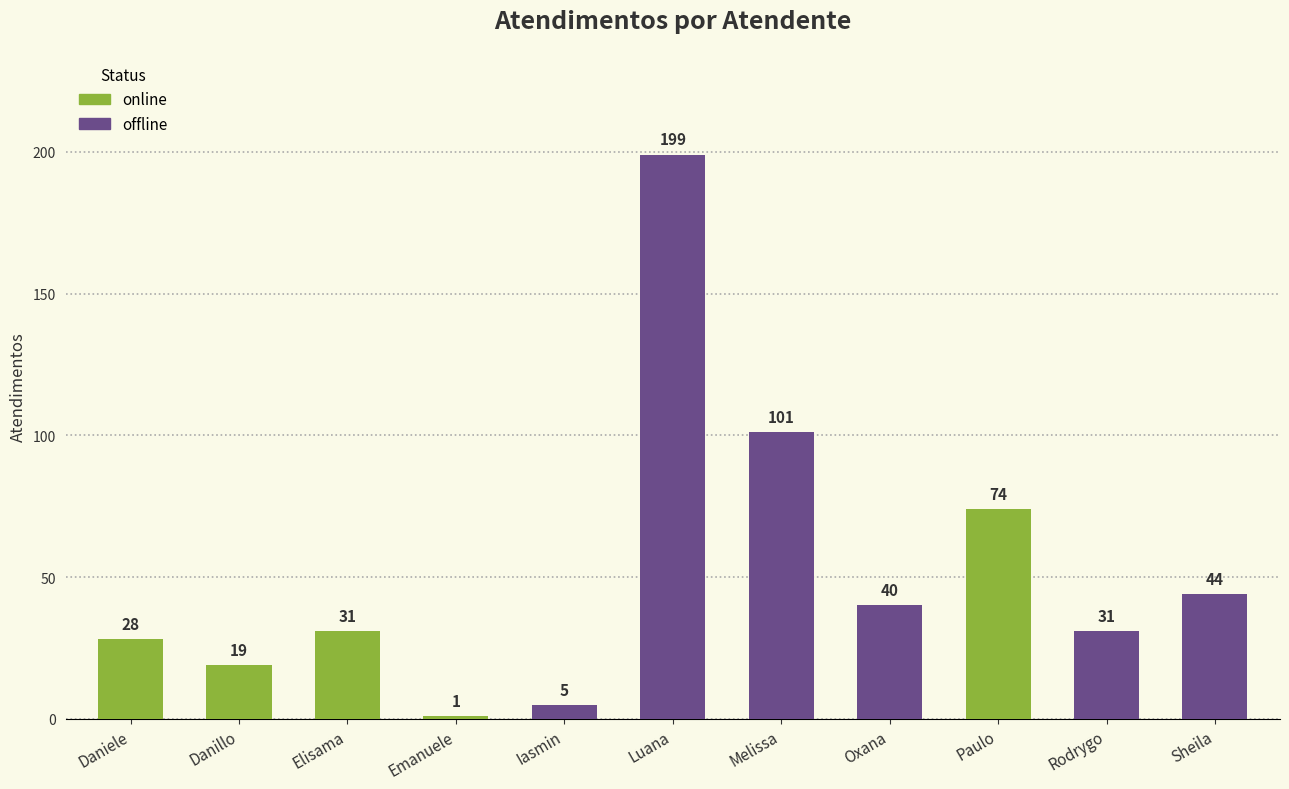

Reading right to left, transcribe all the data shown in this chart.

44	31	74	40	101	199	5	1	31	19	28